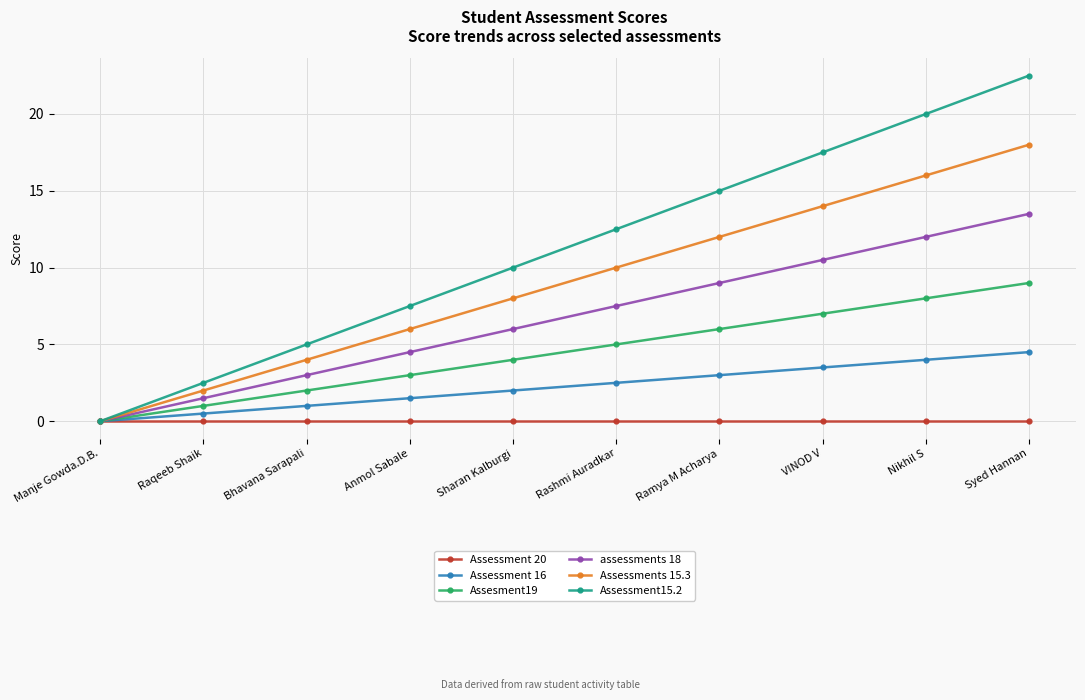

What position from the left is Nikhil S?

9